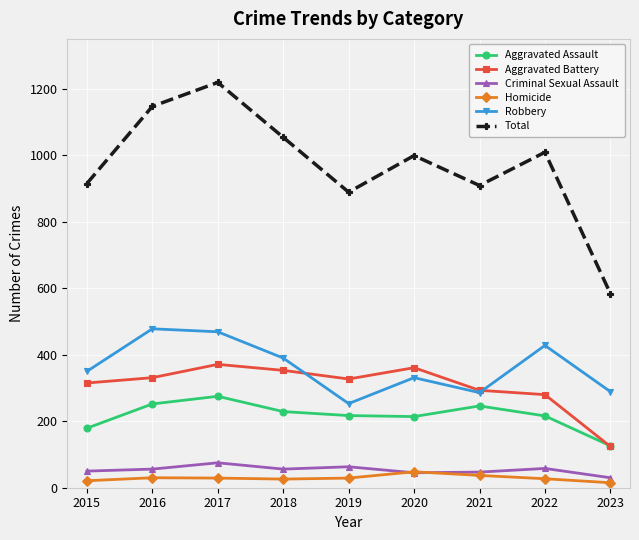

True or false: Total and Criminal Sexual Assault intersect in this chart.

False